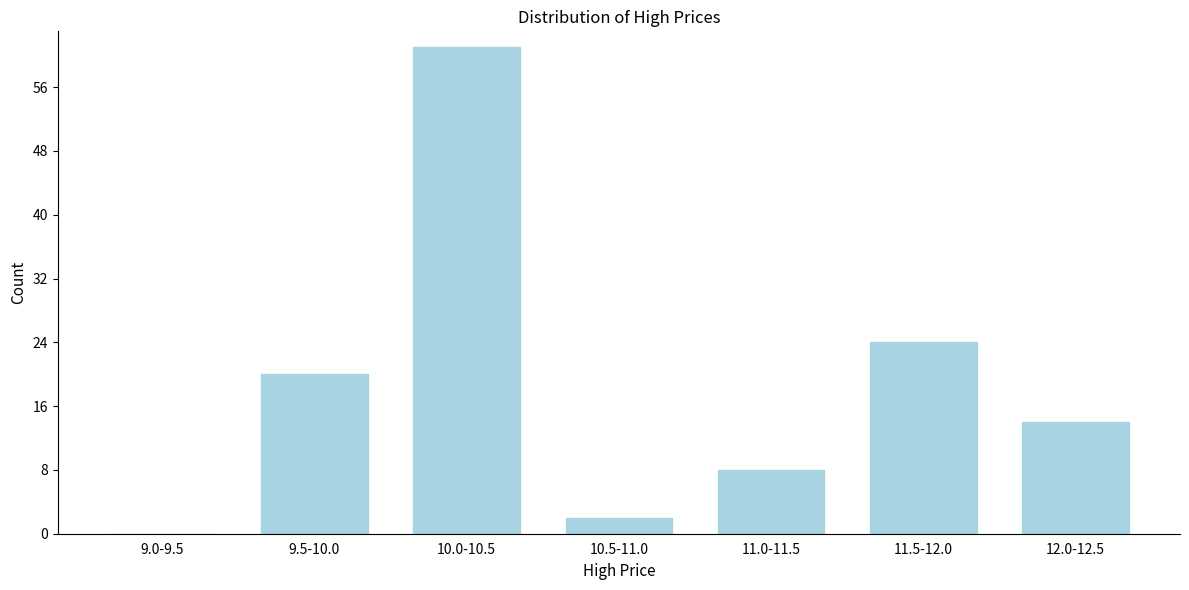

Reading left to right, list all the values displayed in this chart.

9.0-9.5=0	9.5-10.0=20	10.0-10.5=61	10.5-11.0=2	11.0-11.5=8	11.5-12.0=24	12.0-12.5=14